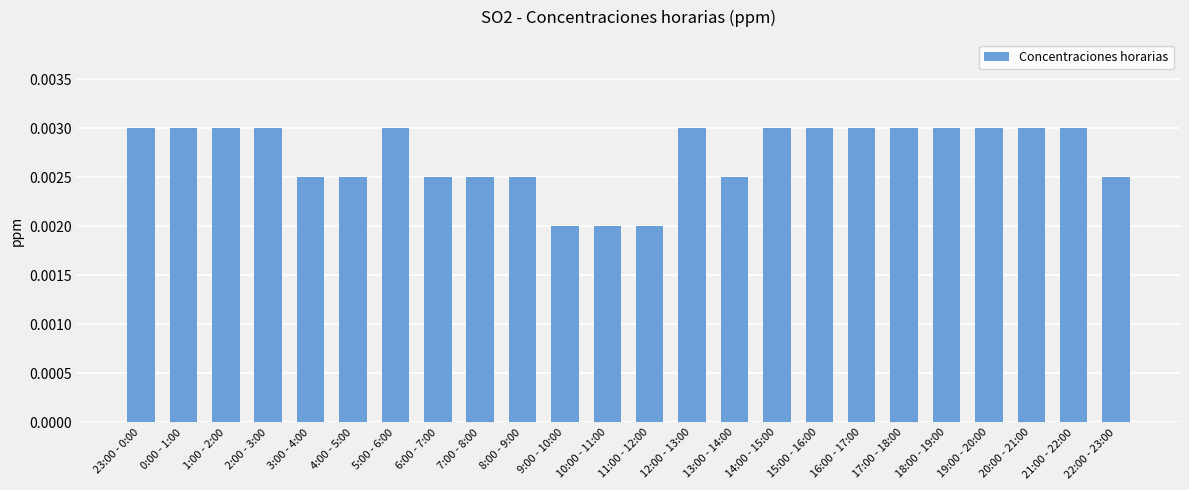

How many values are between 0 and 1?

24